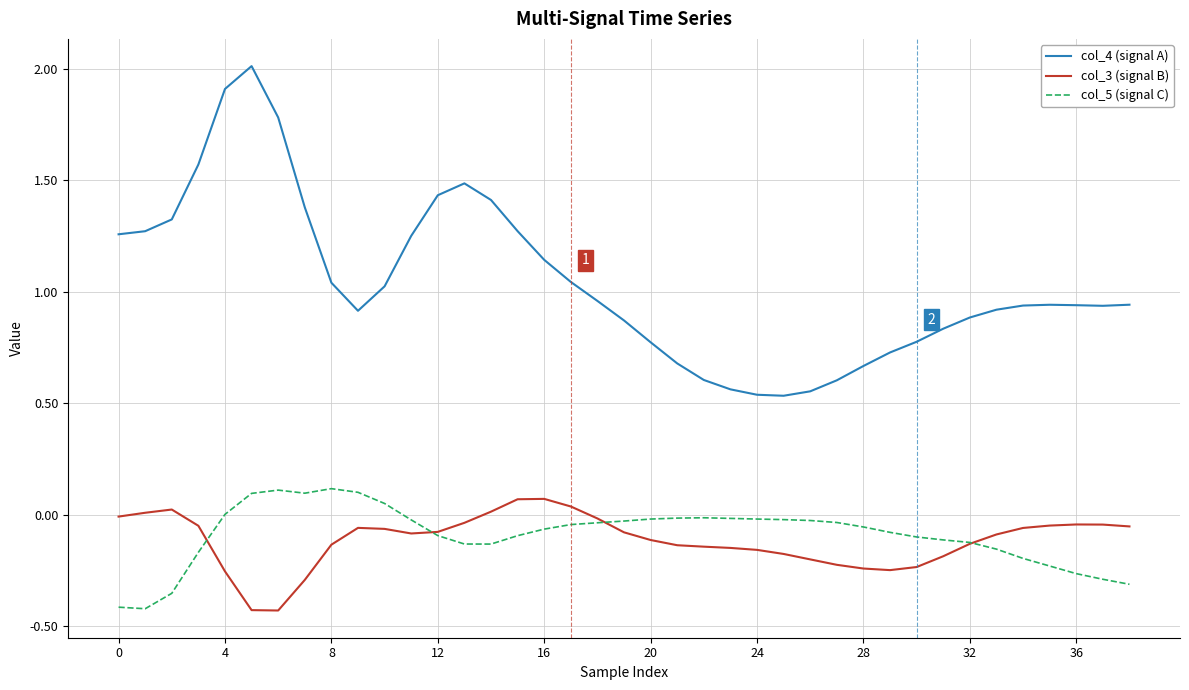

At how many categories does at least one series exceed 0?

39